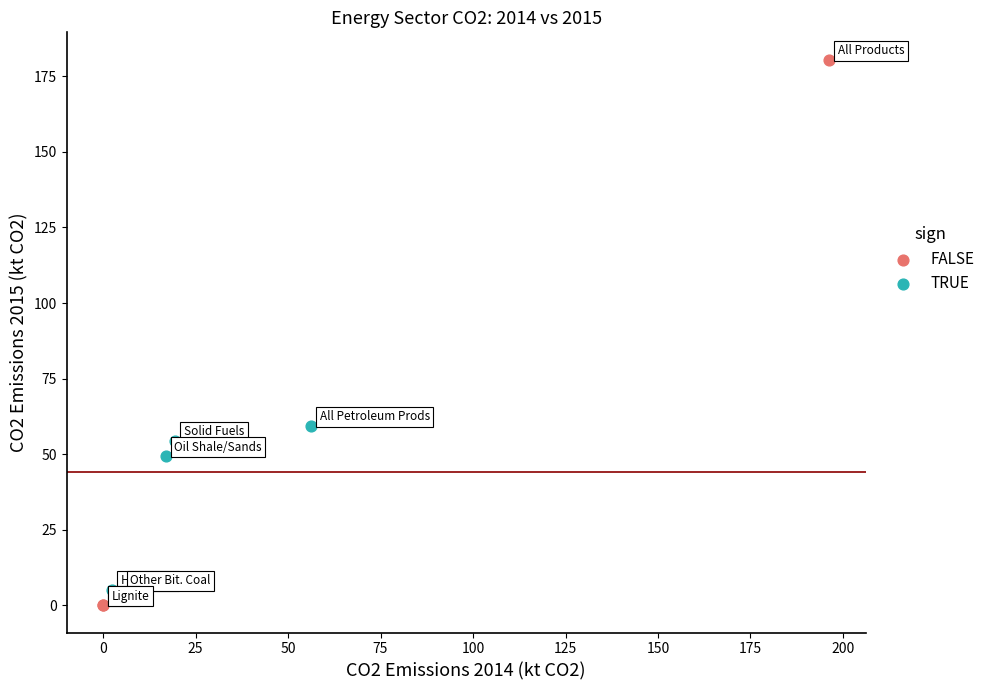

Which series reaches the maximum Y coordinate?

FALSE